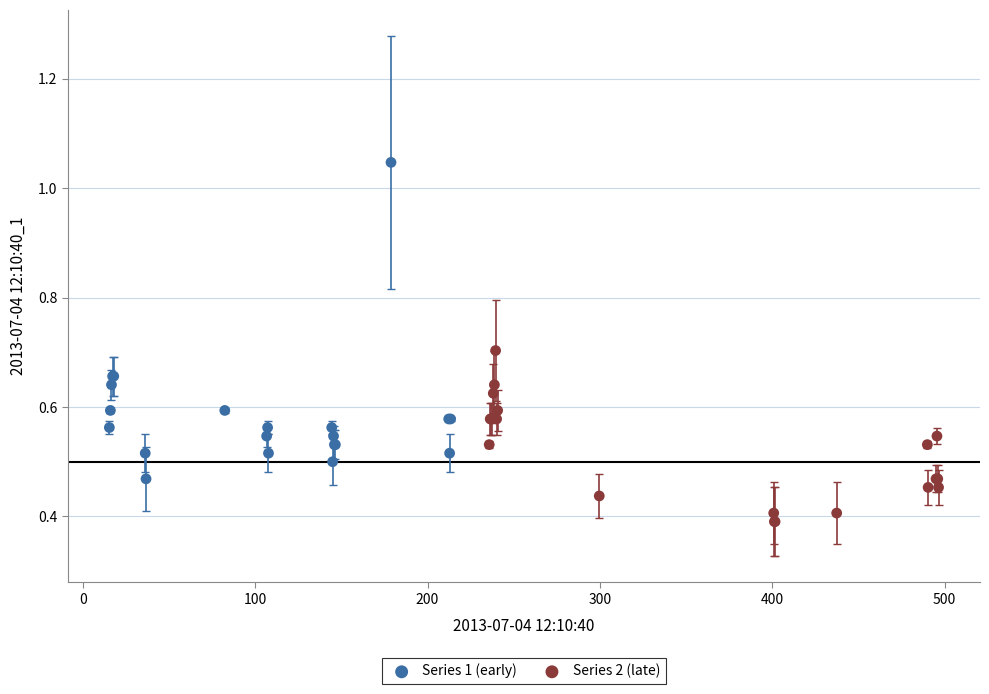

Which series contains the highest Y value?

Series 1 (early)